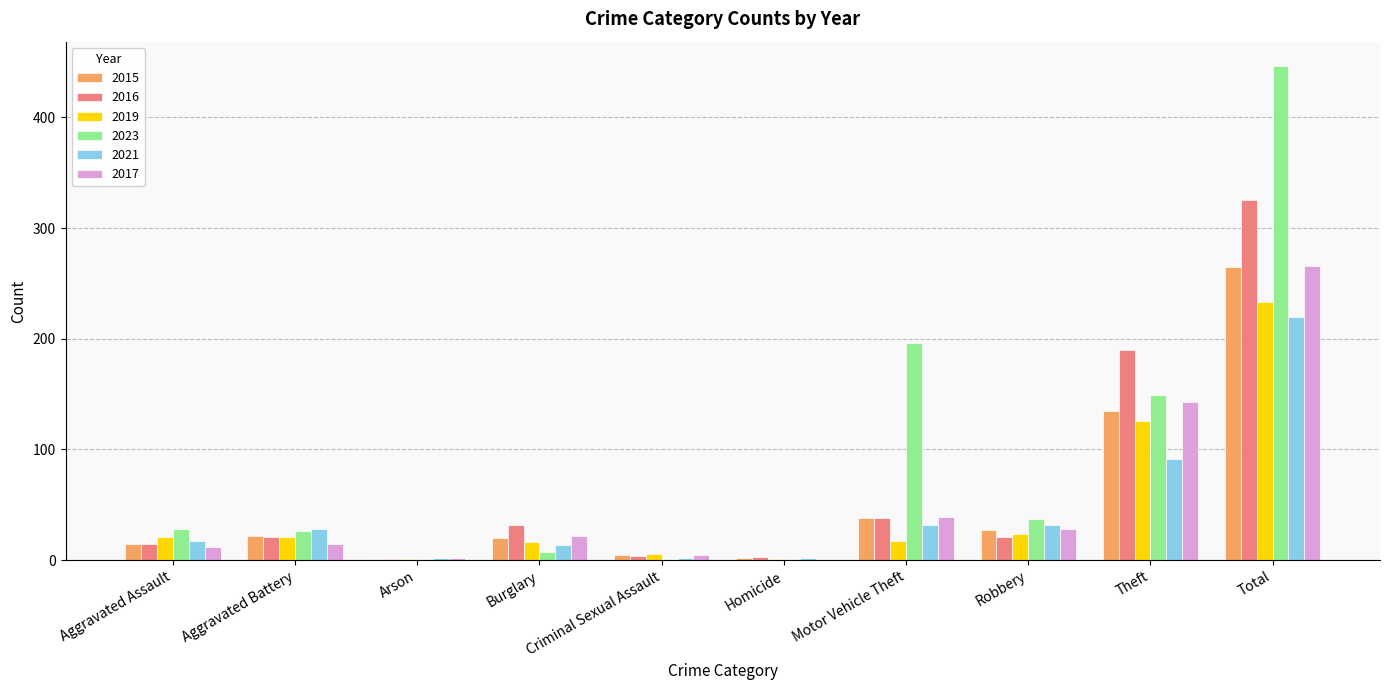

At which label does 2016 reach its peak?

Total